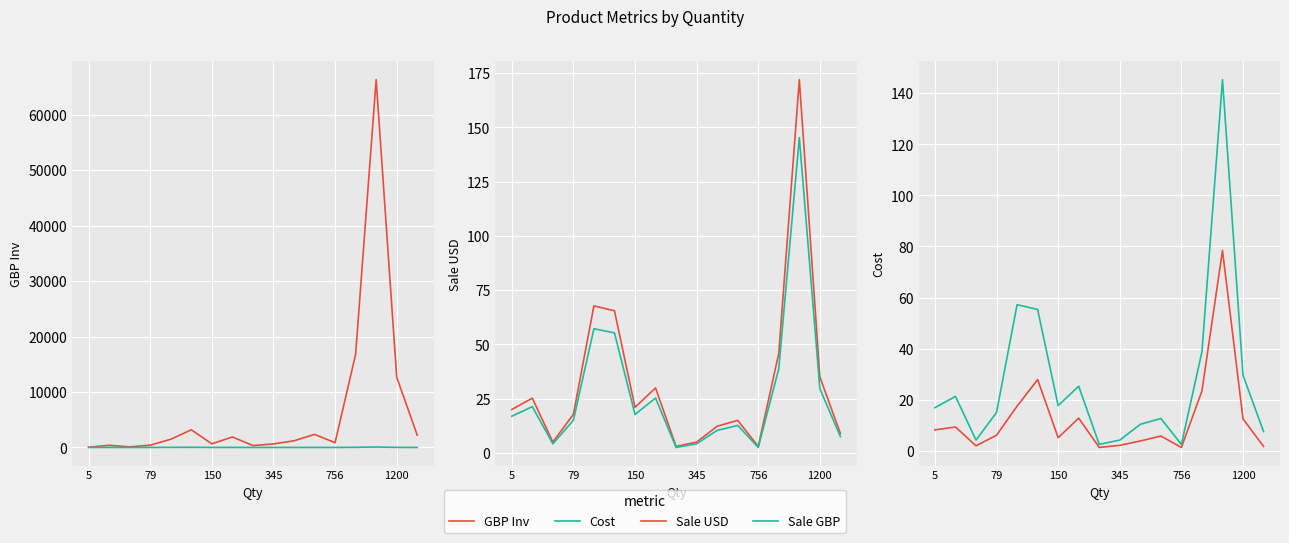

How many categories are shown in the chart?

17